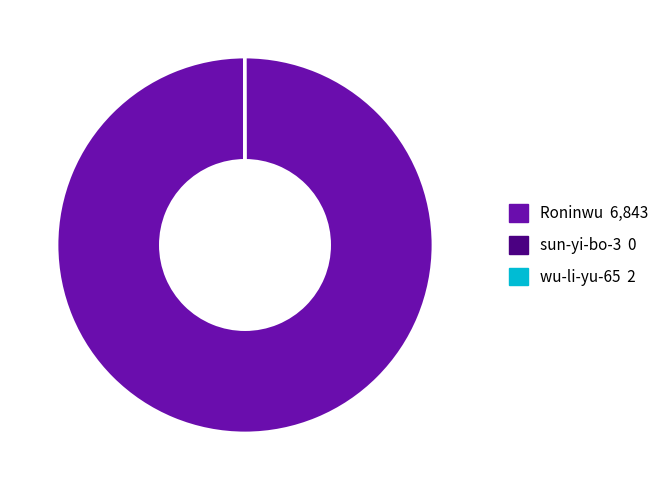

Is there any slice that represents more than half of the pie?

Yes